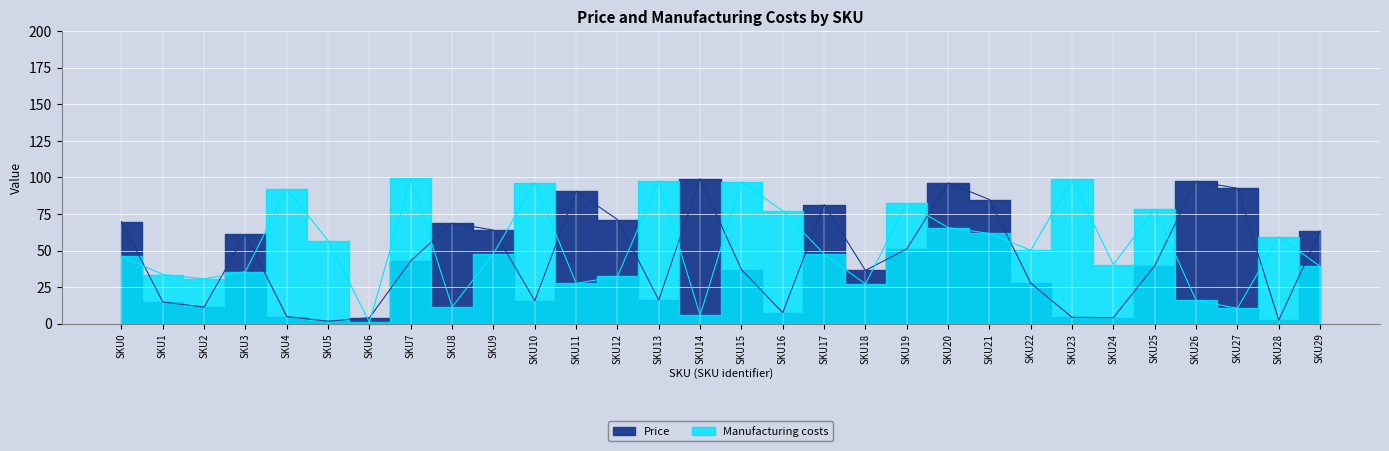

True or false: Manufacturing costs has a value of 26.1 at SKU26.

False